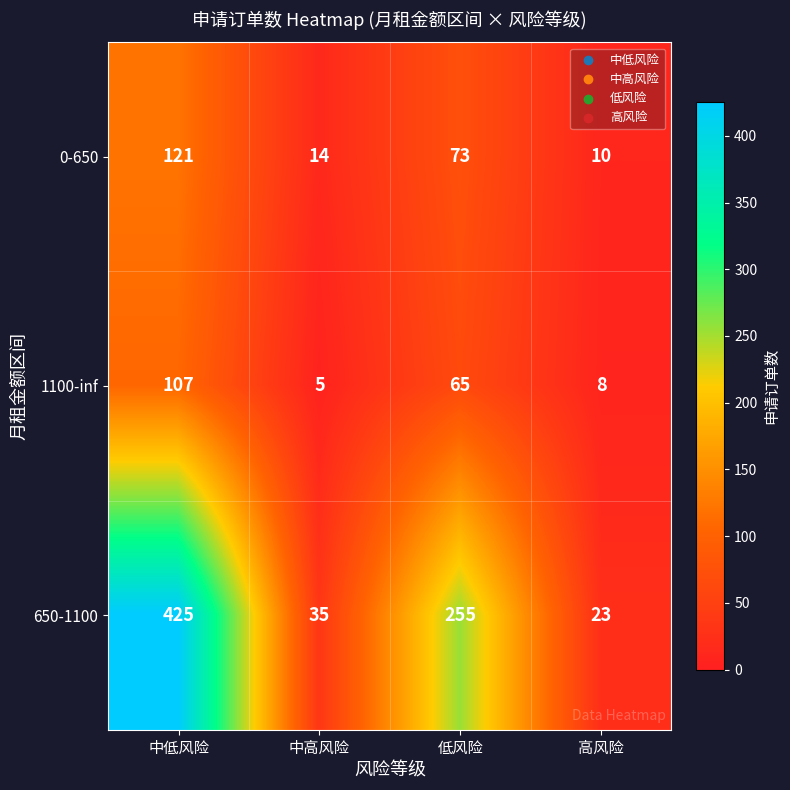

How many distinct data groups are displayed?

3